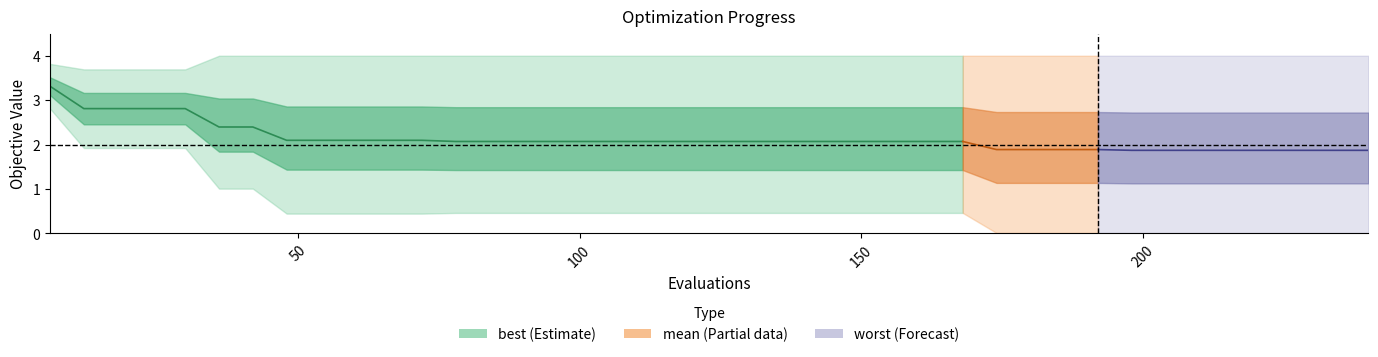

Rank the categories by best value from lowest to highest.

32, 33, 34, 35, 36, 37, 38, 39, 28, 29, 30, 31, 7, 8, 9, 10, 11, 12, 13, 14, 15, 16, 17, 18, 19, 20, 21, 22, 23, 24, 25, 26, 27, 5, 6, 1, 2, 3, 4, 0